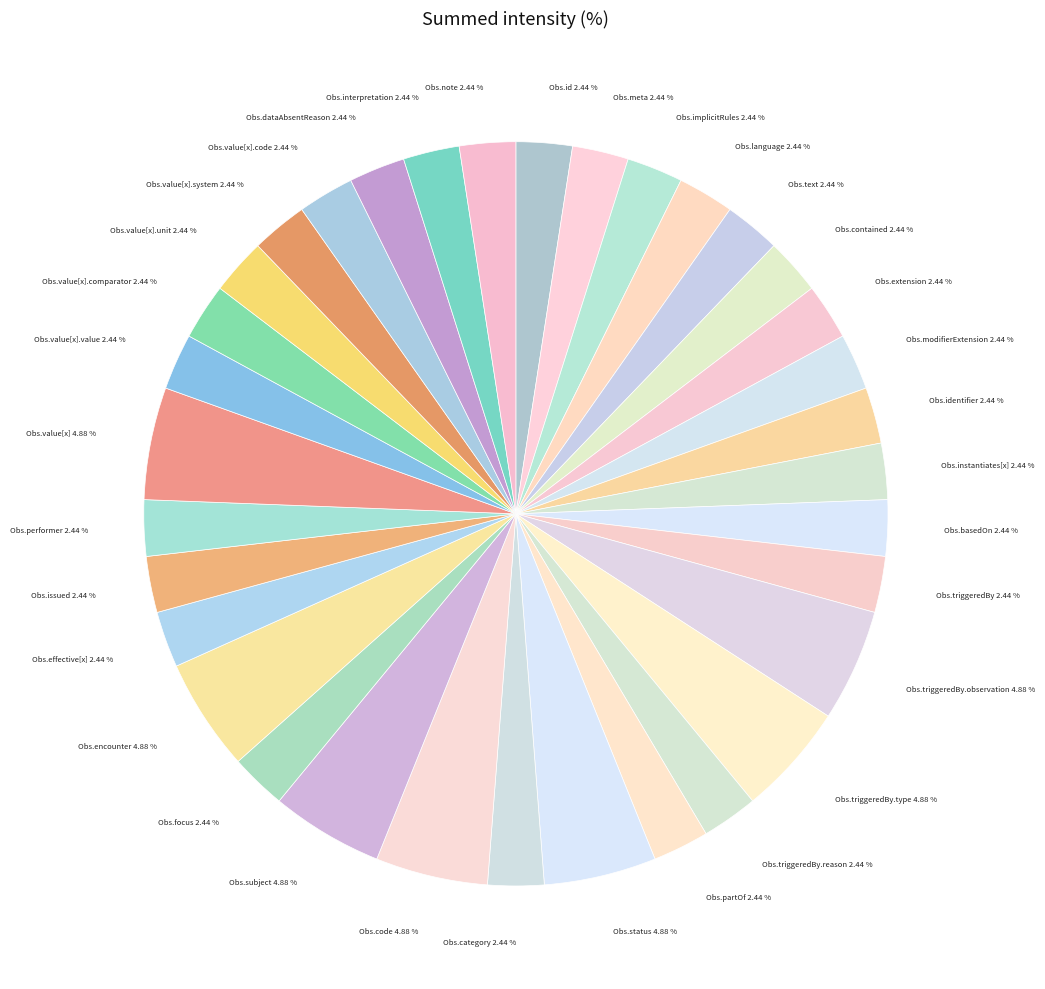

How many slices are in this pie chart?

34